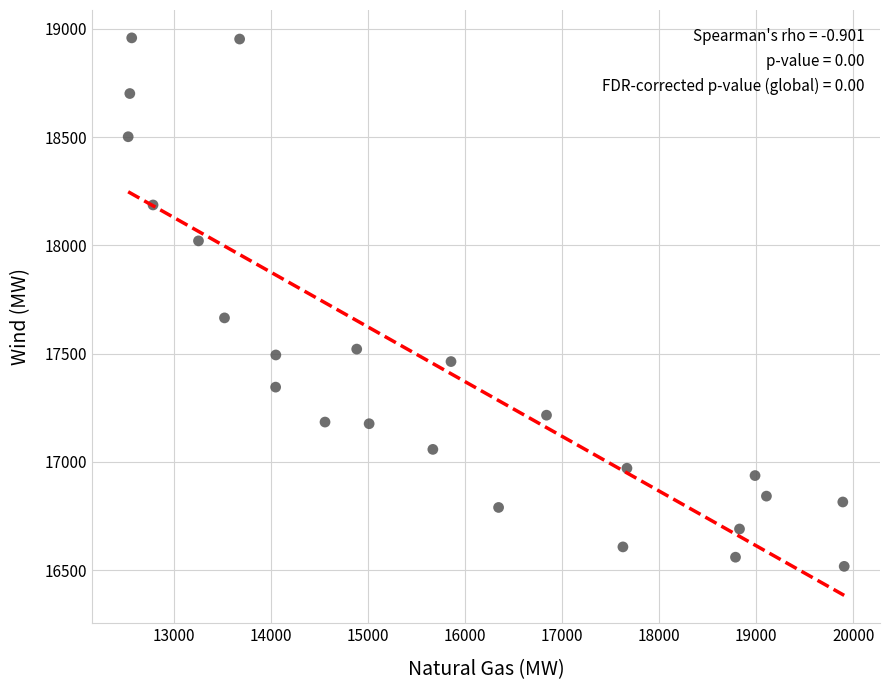

What is the range of Y values (max minus min)?

2439.5